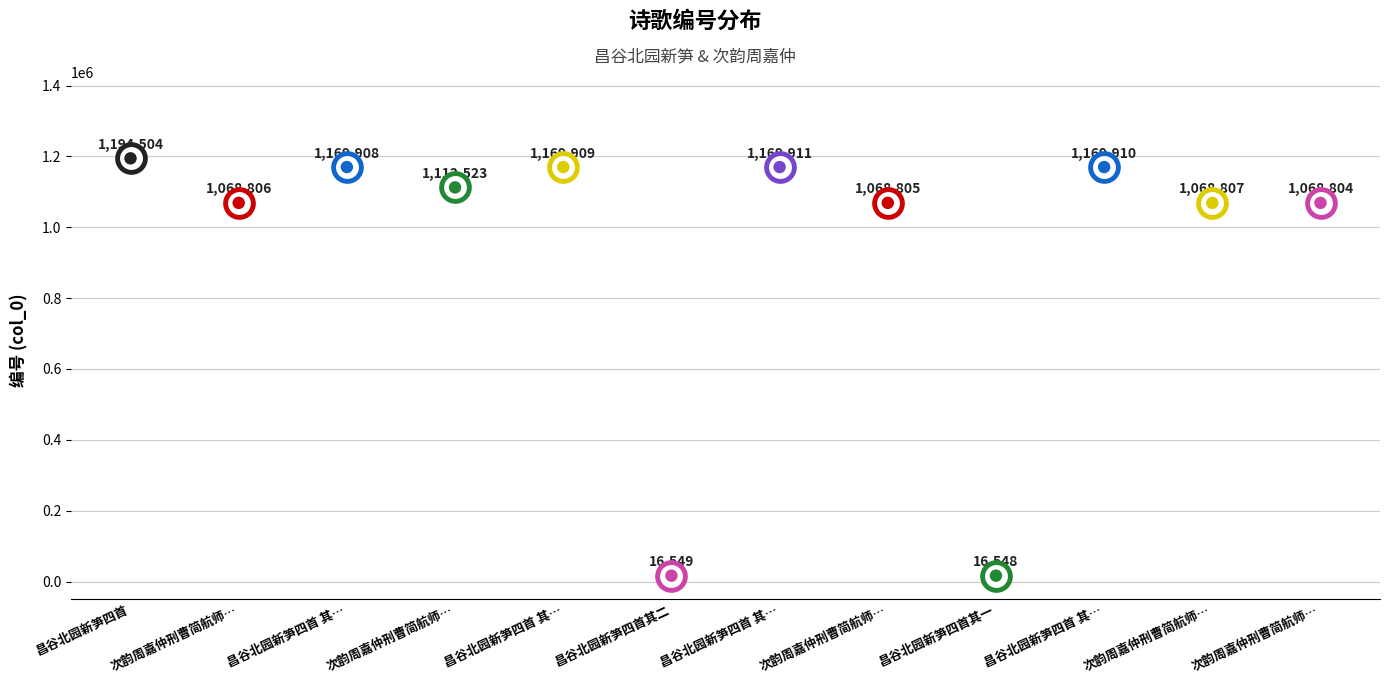

Between 次韵周嘉仲刑曹简航师食笋四首 其三 and 次韵周嘉仲刑曹简航师食笋四首 其一, which is larger?

次韵周嘉仲刑曹简航师食笋四首 其三